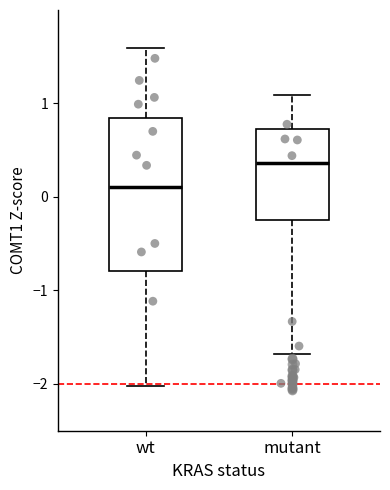

Reading left to right, transcribe this box plot: for each box, give where its median line is, the range the box spans, and where its two whiskers end, as read against the y-axis. The values are not printed on the chart, so give them approximately, as read against the axis.

wt: median 0.1, box -0.8 to 0.8, whiskers -2.0 to 1.6
mutant: median 0.4, box -0.2 to 0.7, whiskers -1.7 to 1.1